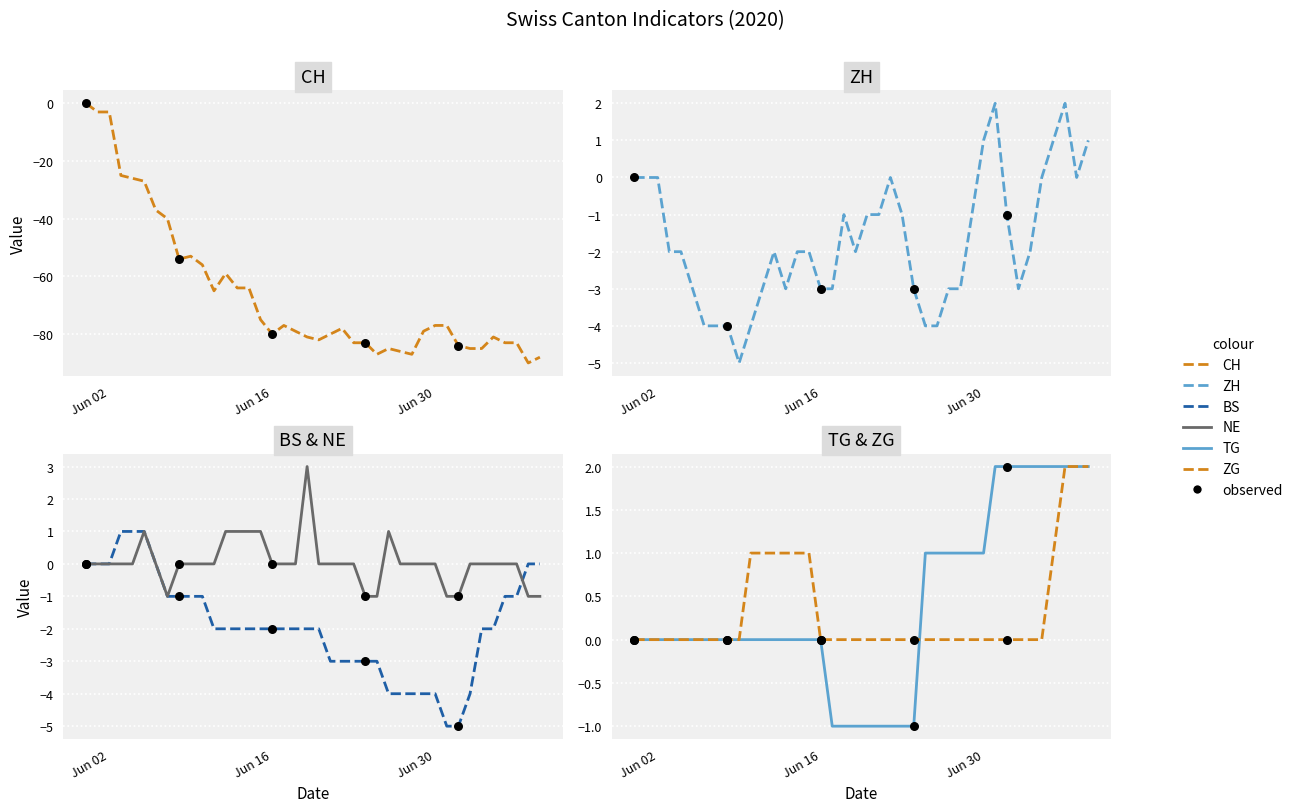

Which series contains the lowest Y value?

CH